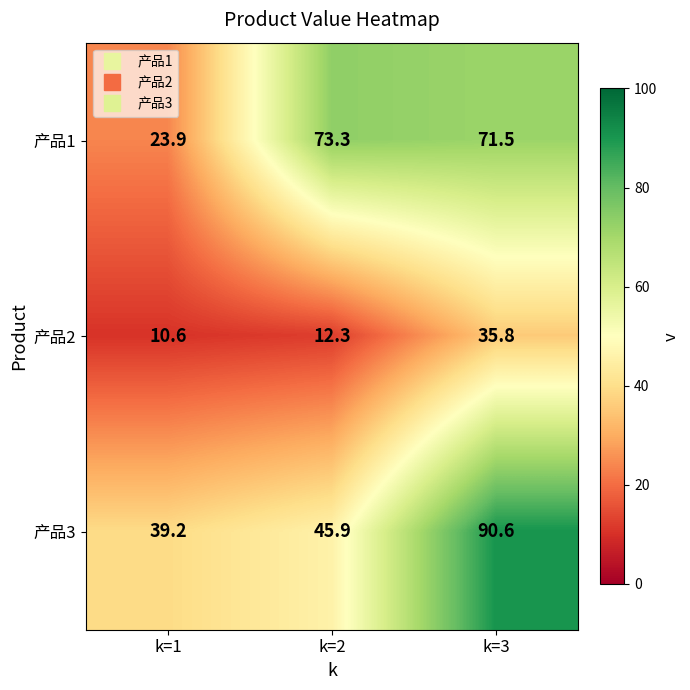

What is the total value across all series at k=2?

131.5